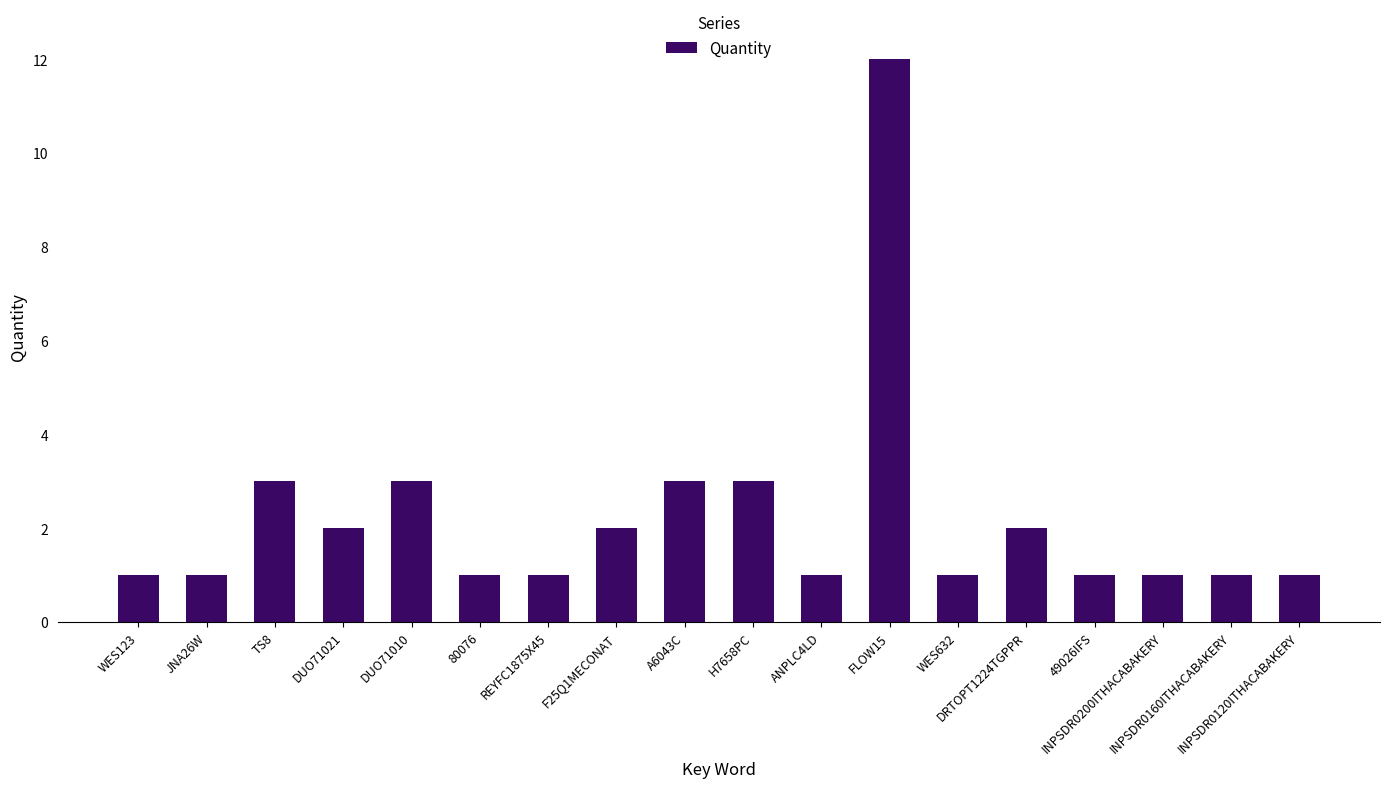

What is the value of the 7th bar from the left?

1